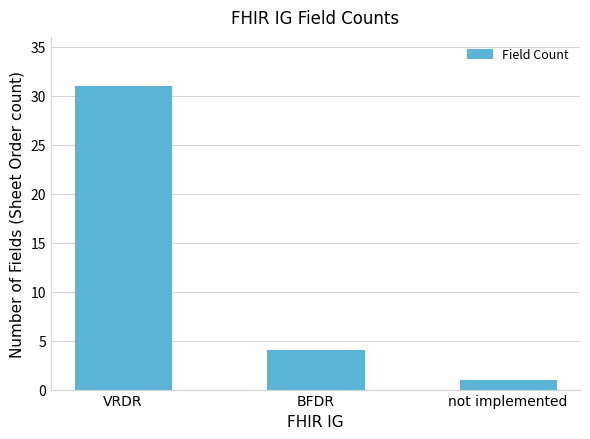

What is the smallest value displayed?

1